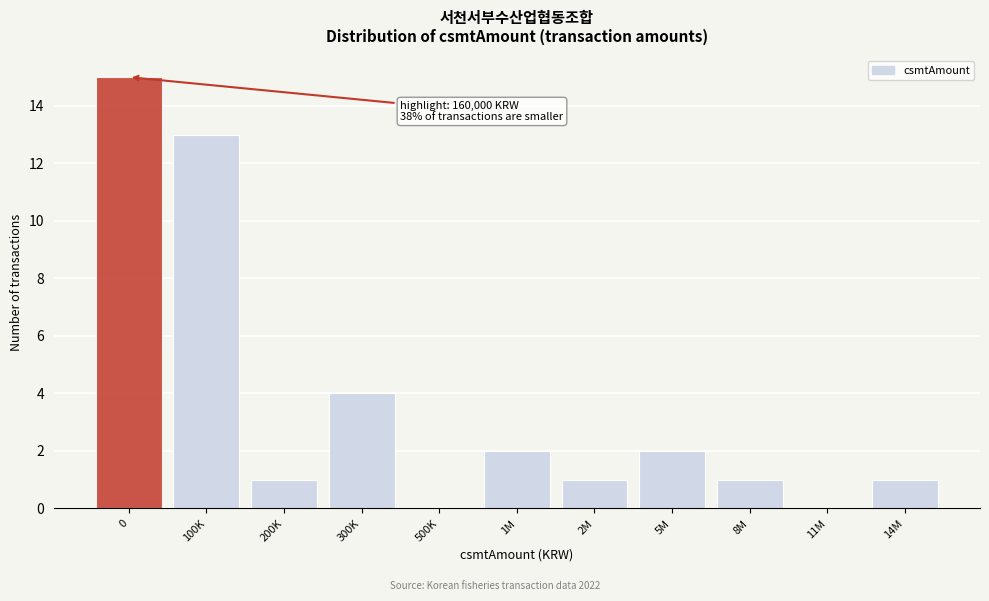

Reading right to left, what are all the values shown in this chart?

14M=1	11M=0	8M=1	5M=2	2M=1	1M=2	500K=0	300K=4	200K=1	100K=13	0=15